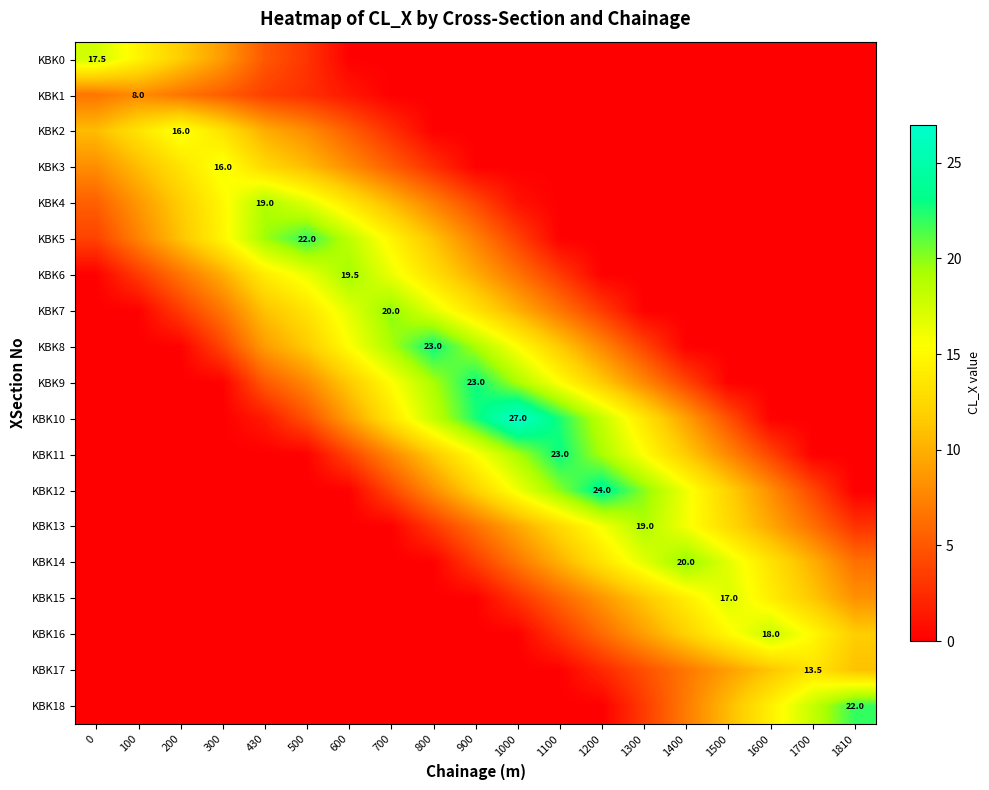

How many values in the KBK13 series exceed 3?

10